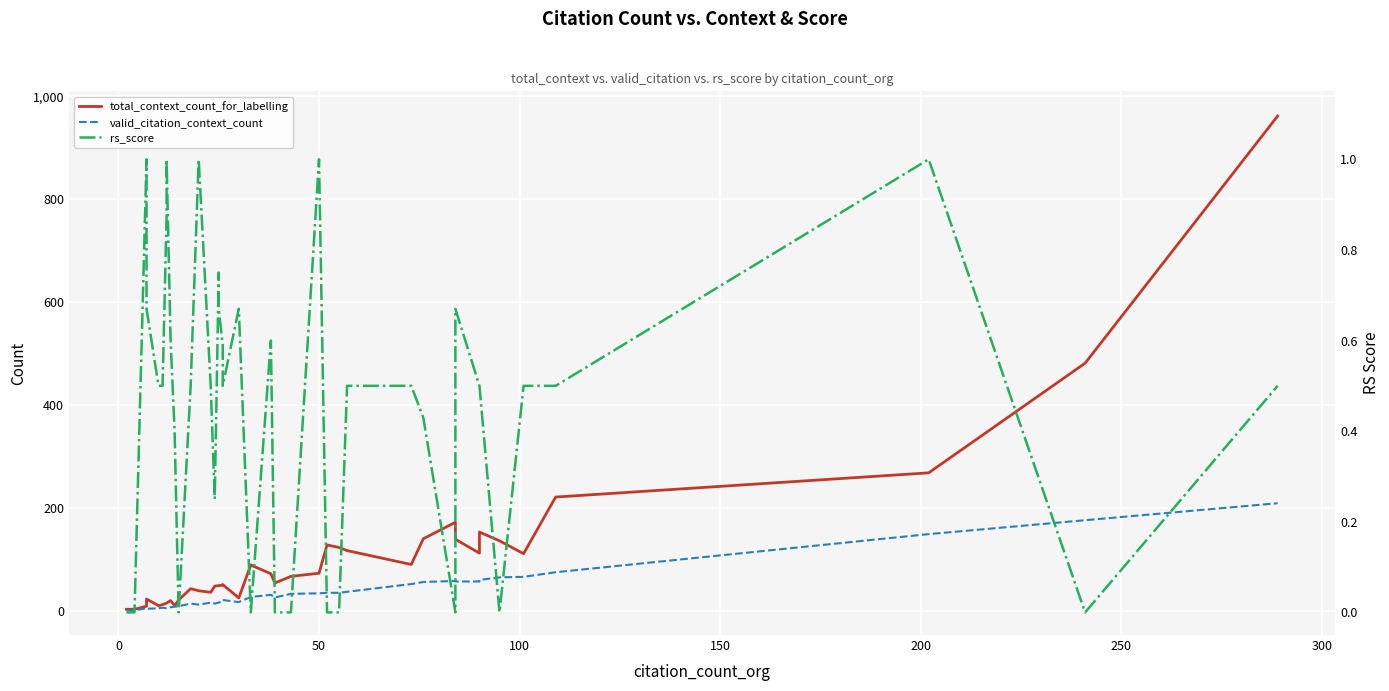

Which series has the largest range (max minus min)?

total_context_count_for_labelling